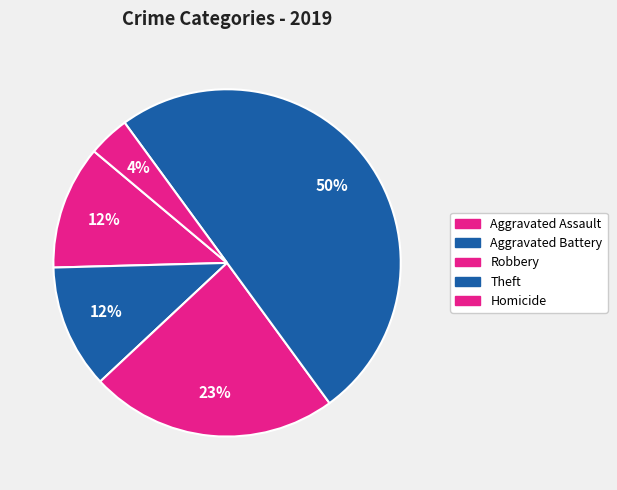

How many slices are in this pie chart?

5